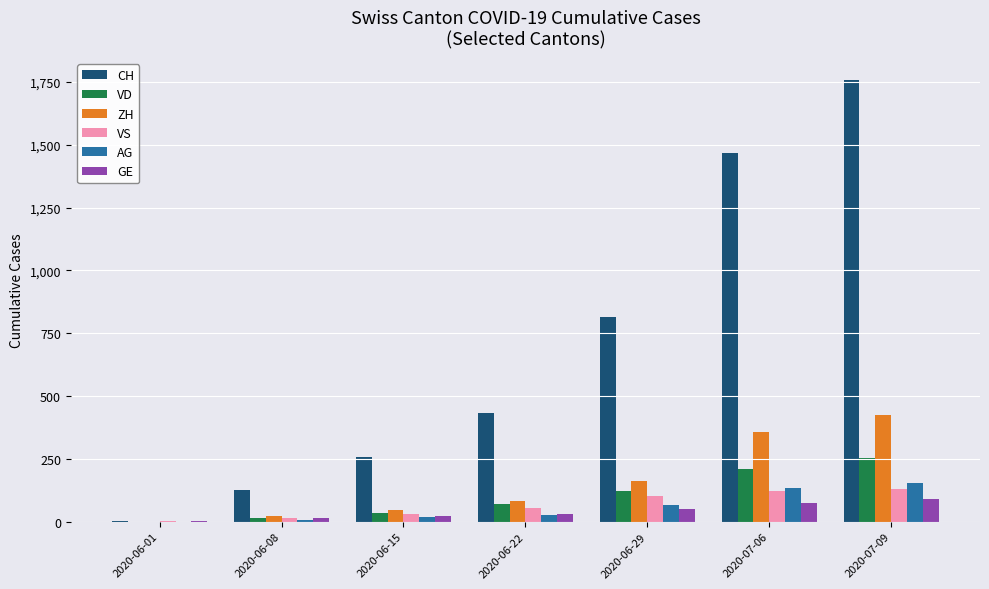

Where is VS nearest to the value 64?

2020-06-22